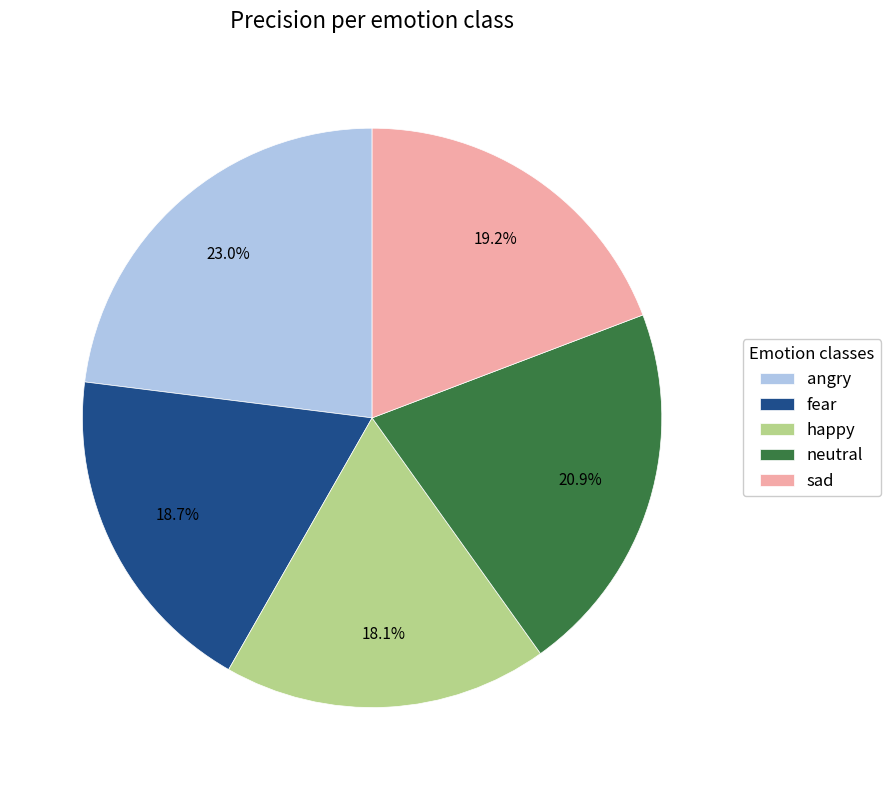

Which category has the smallest portion of the pie?

happy